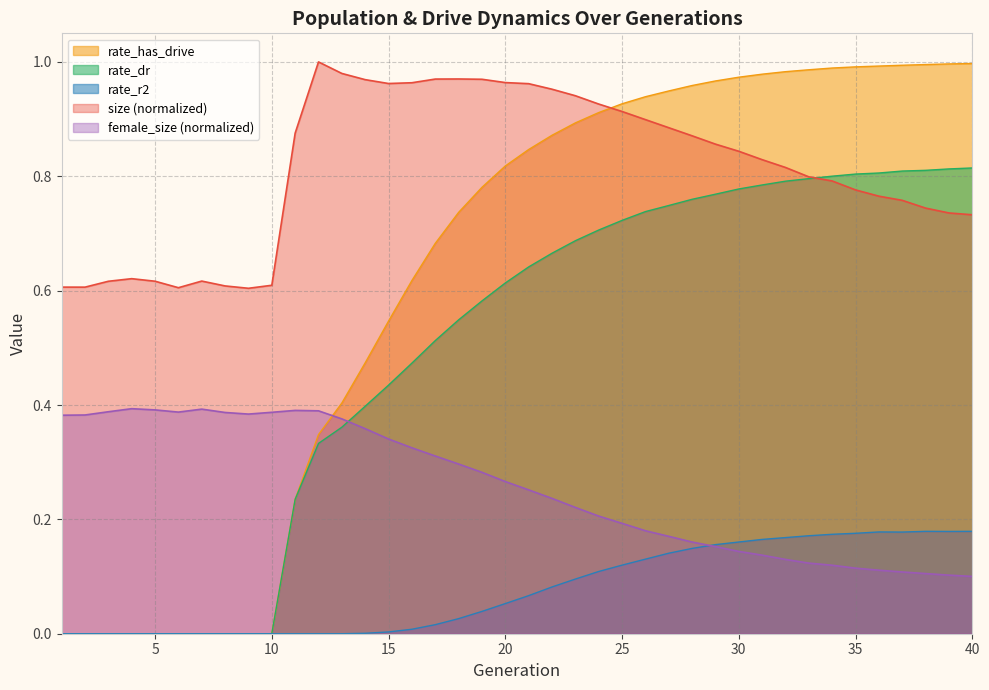

The rate_has_drive series shows 0.8 at 15. True or false?

False